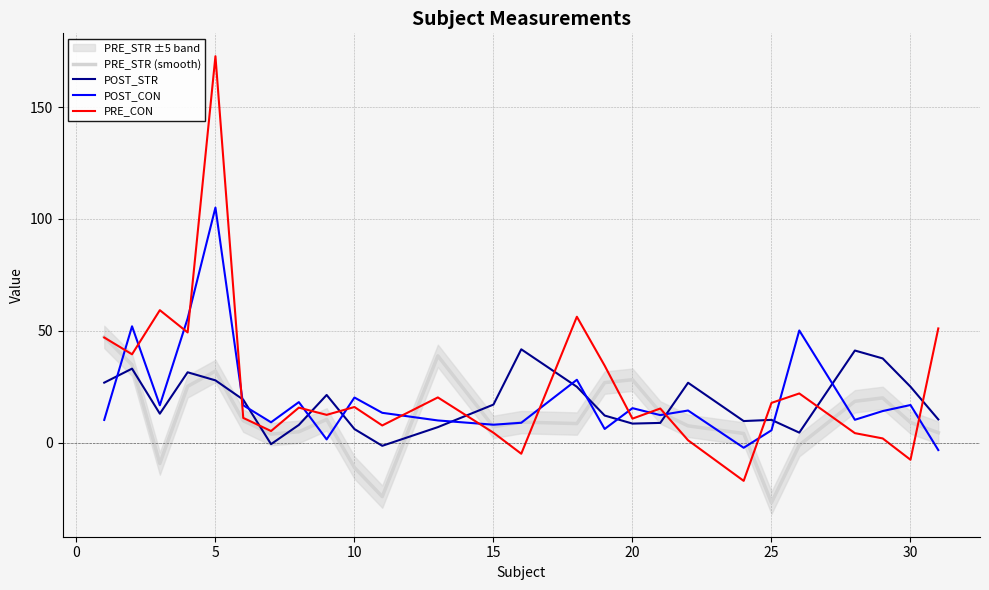

Is the value of PRE_STR (smooth) at 20 greater than the value of POST_STR at 20?

Yes